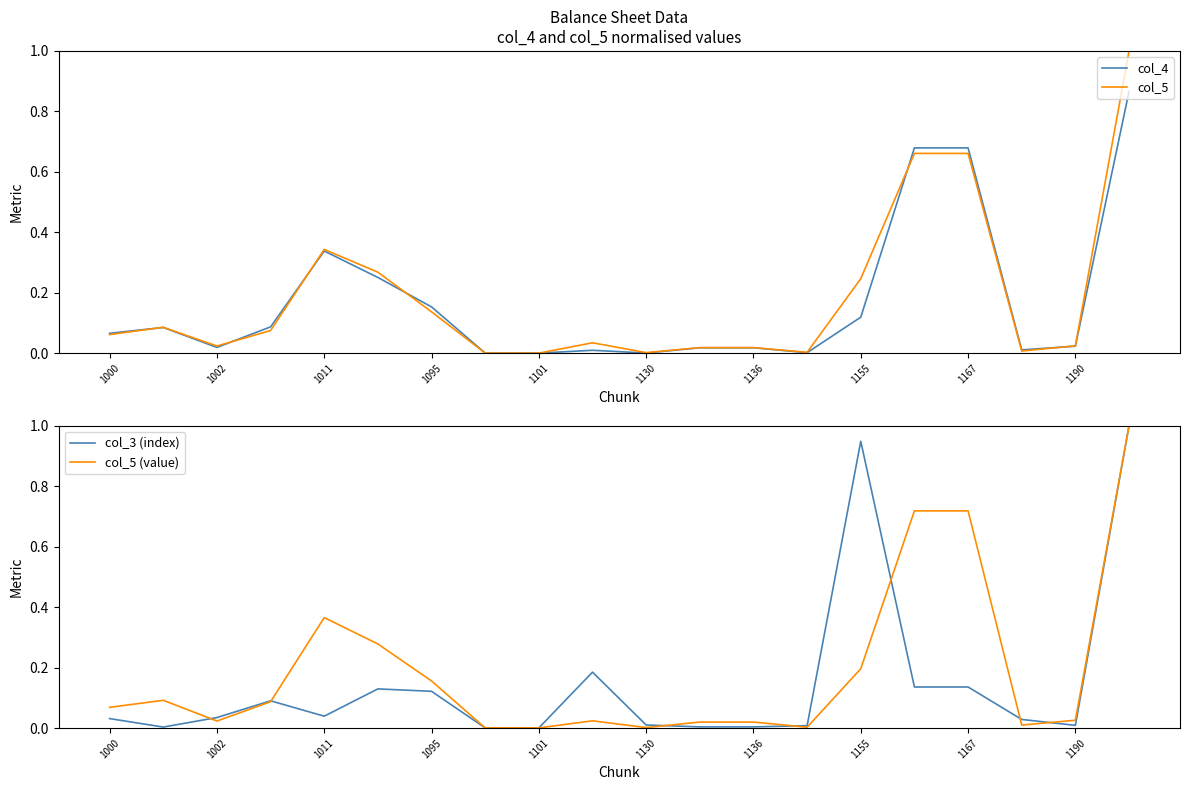

What is the label of the 5th point from the right?

15